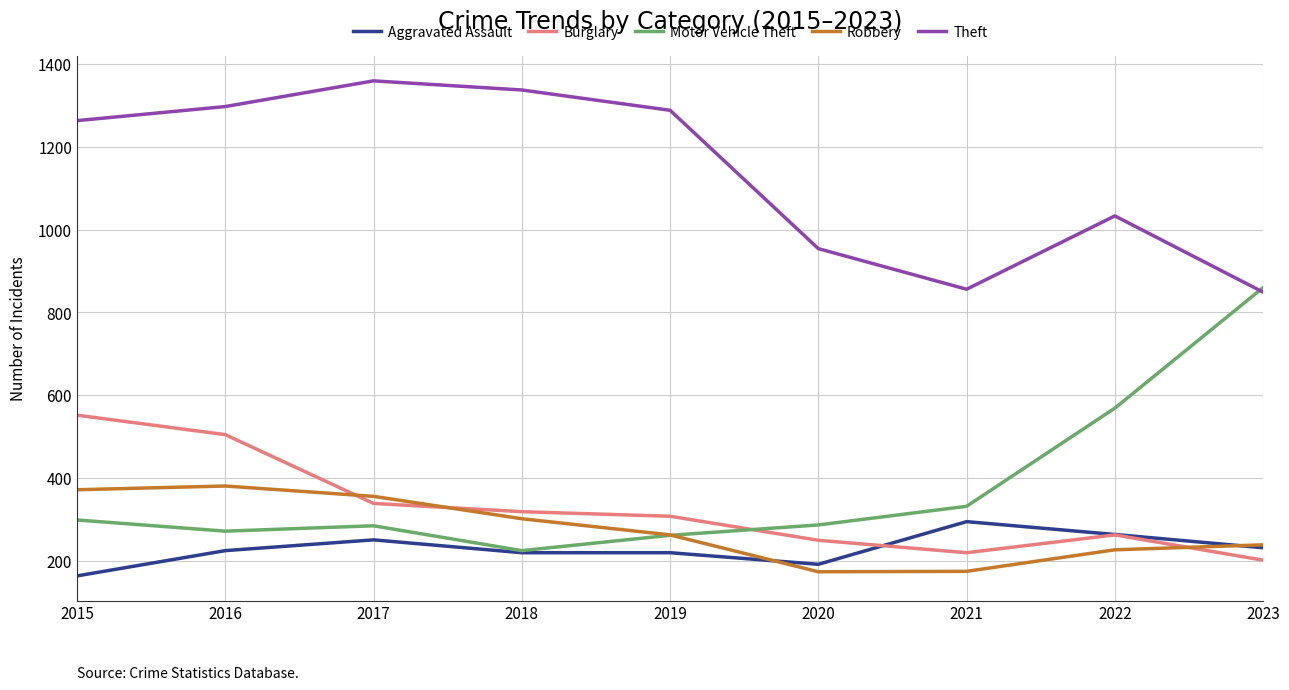

What is the spread (max minus min) of values at 2021?

681